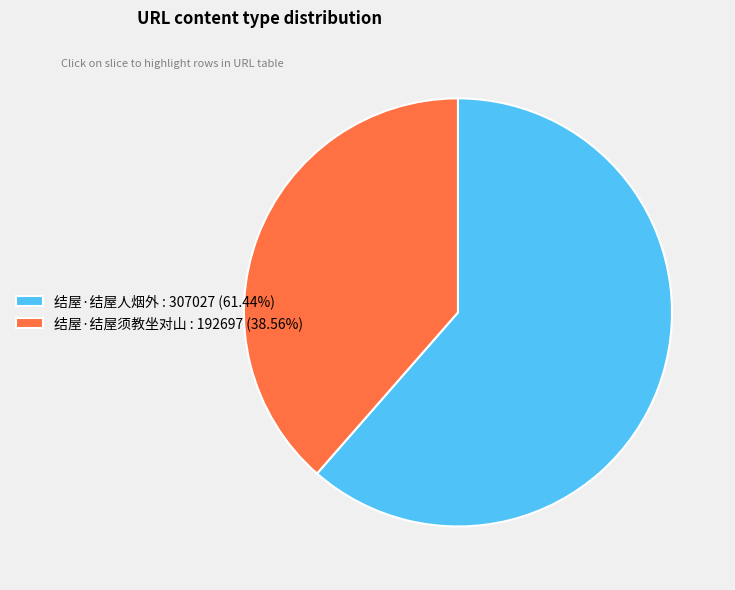

Rank the categories by value from highest to lowest.

结屋·结屋人烟外, 结屋·结屋须教坐对山